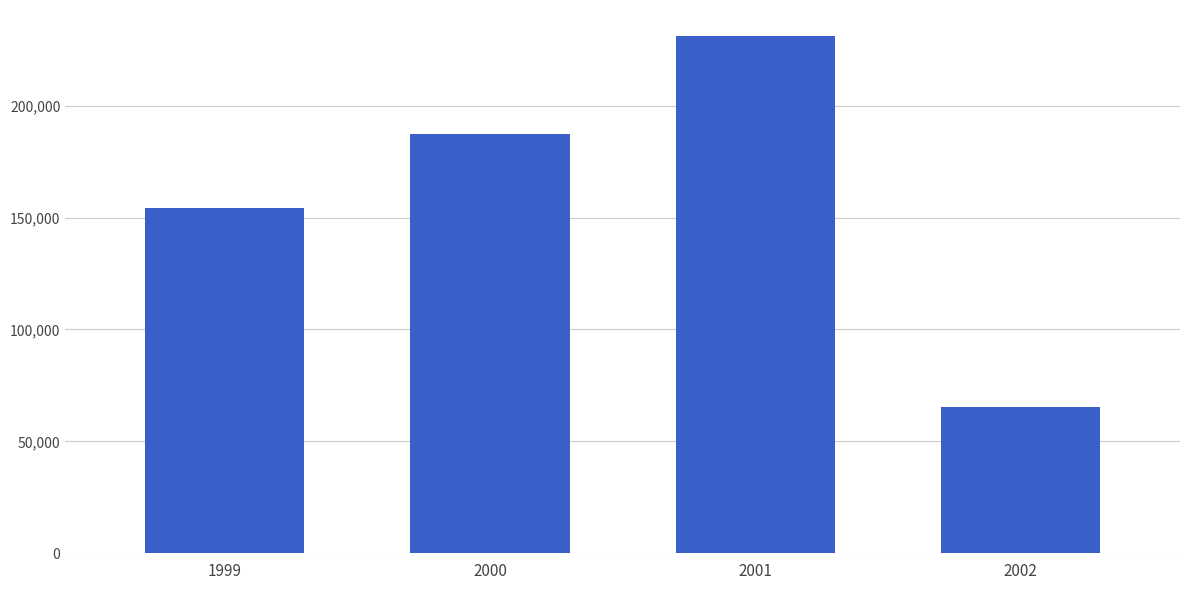

What is the difference between the values at 2000 and 1999?

33179